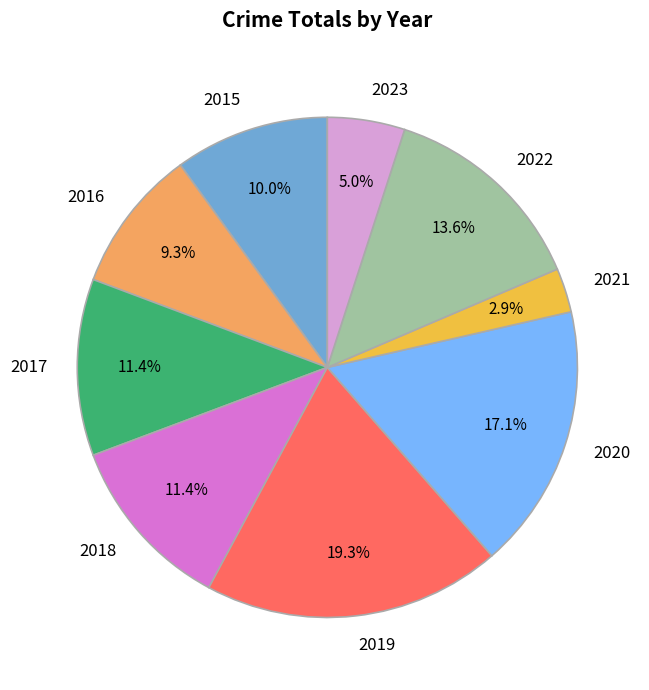

Is there a majority slice in this chart?

No